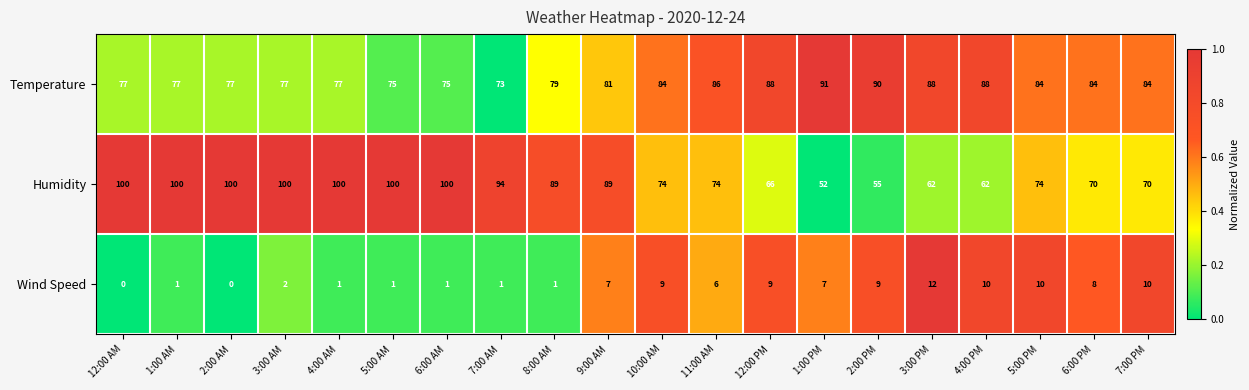

At which category is the sum across all series the highest?

3:00 AM